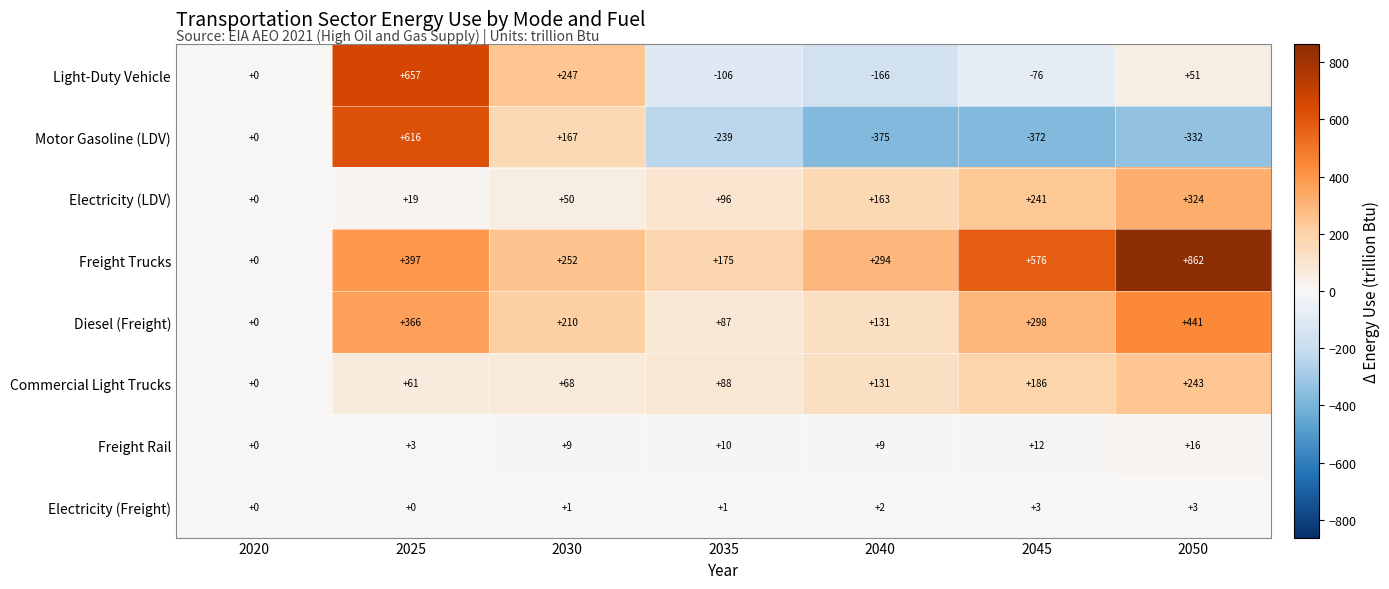

Which series has the largest total across all categories?

Freight Trucks